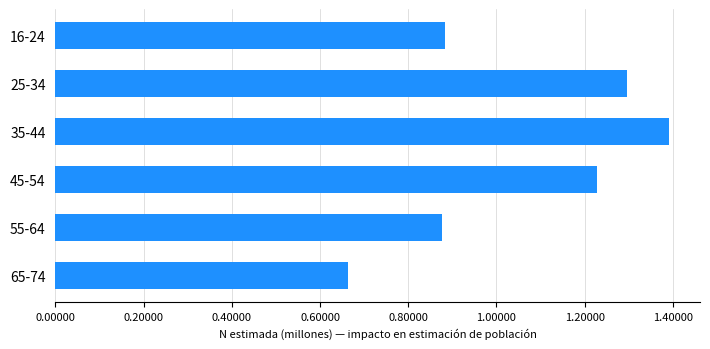

Which has a higher value, 65-74 or 55-64?

55-64